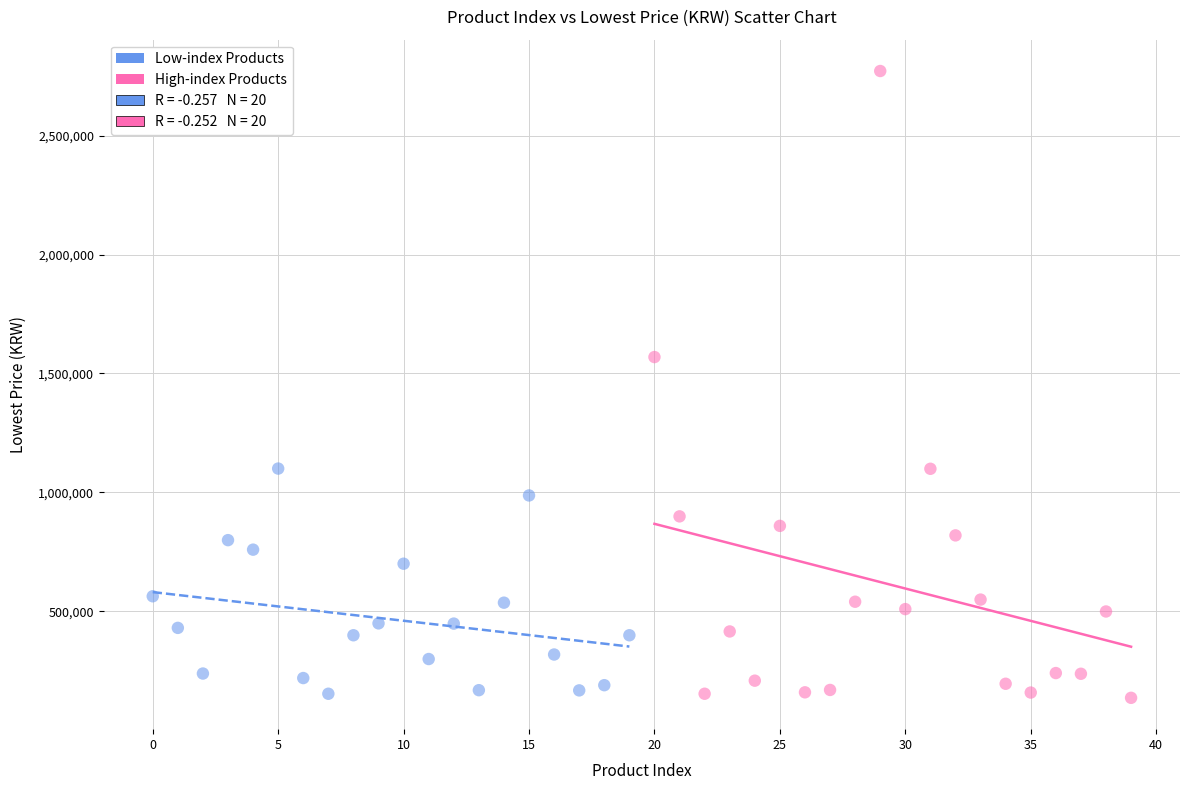

Which series has the widest spread of Y values?

High-index Products